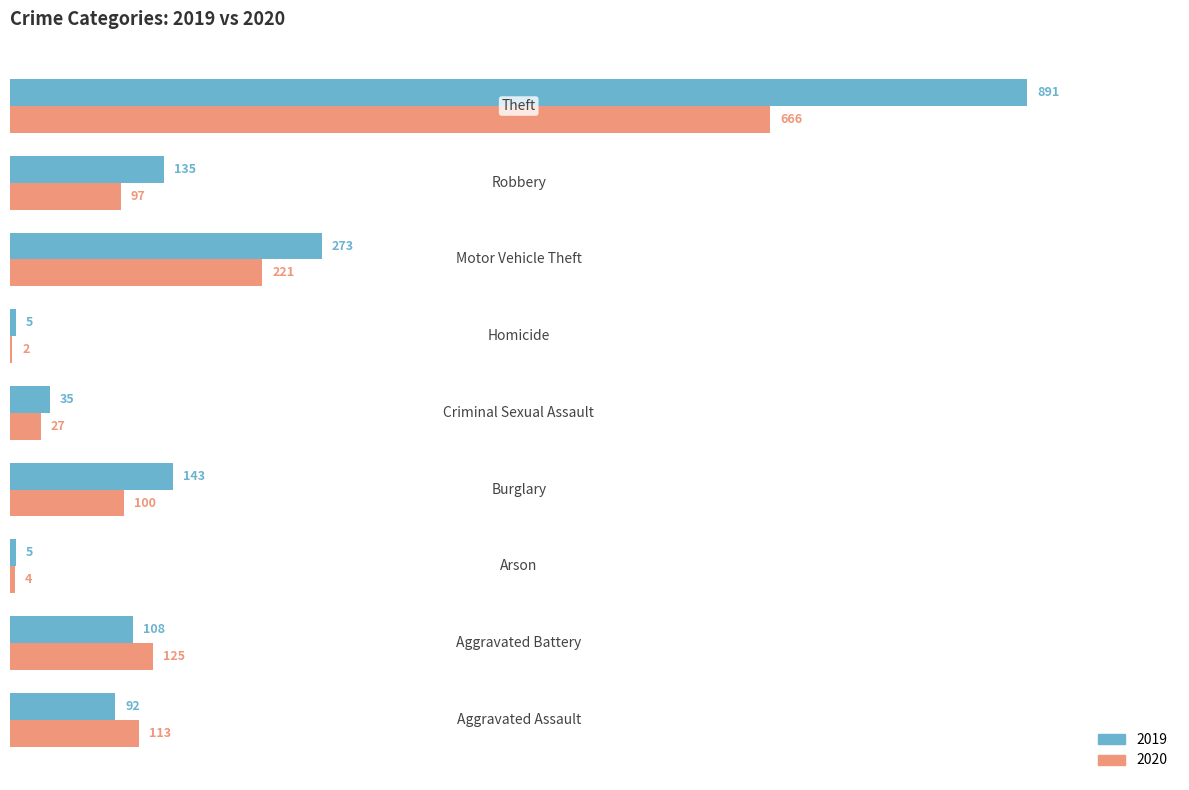

What is the highest value of the 2019 series?

891